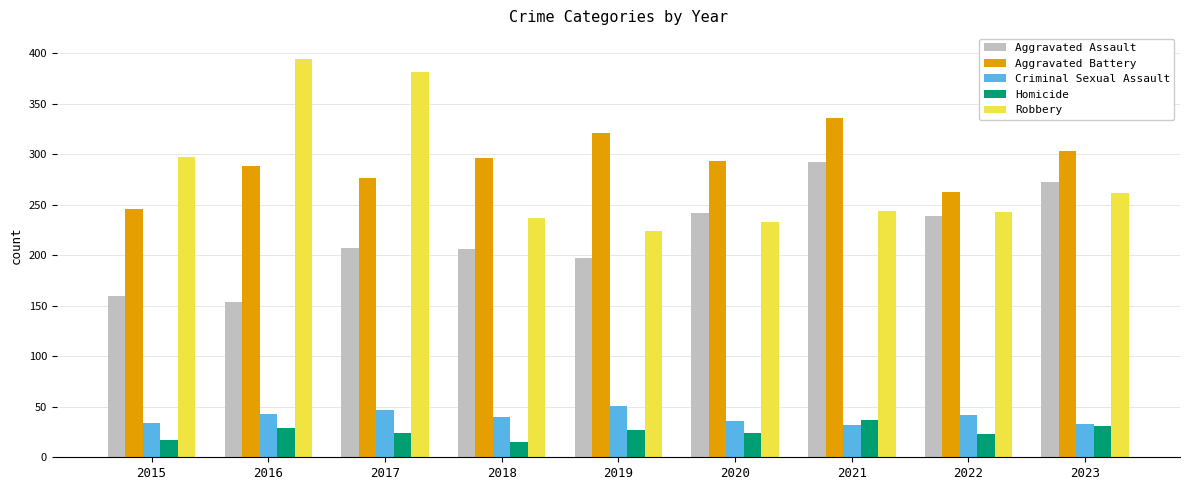

What is the total value across all series at 2016?

908